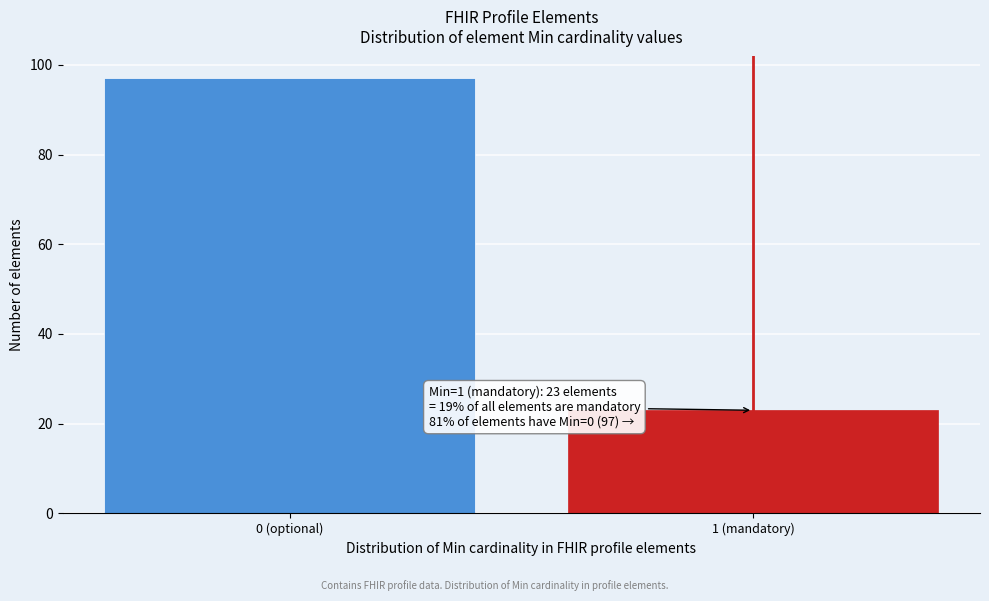

Reading right to left, what are all the values shown in this chart?

23	97